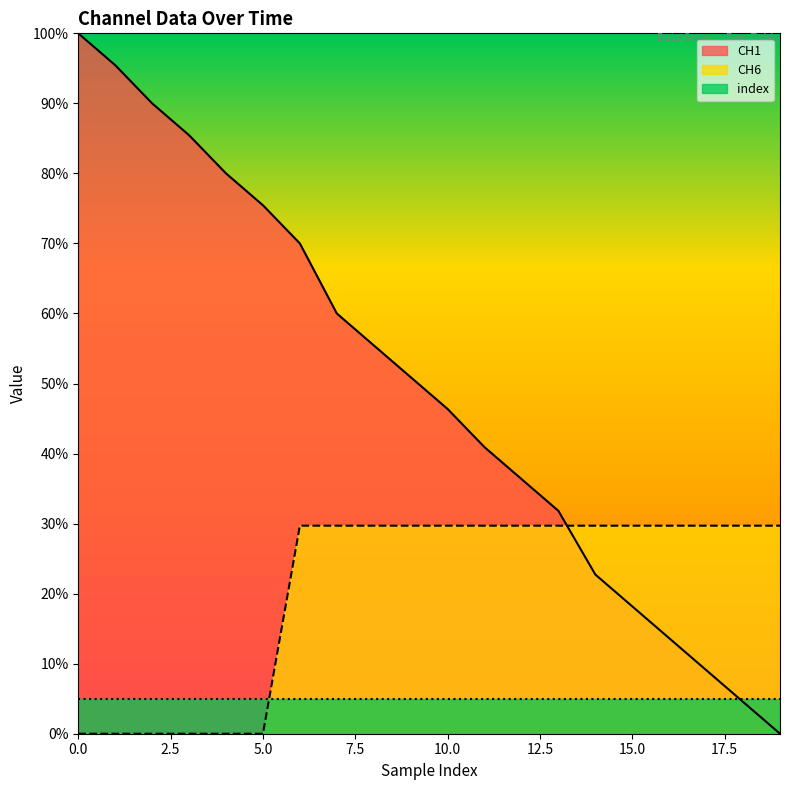

How many categories are shown in the chart?

20